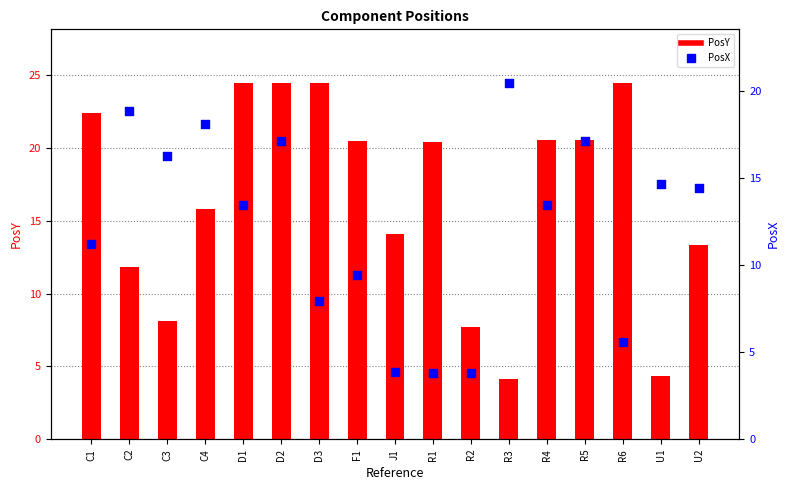

What is the total value across all series at D2?

41.6